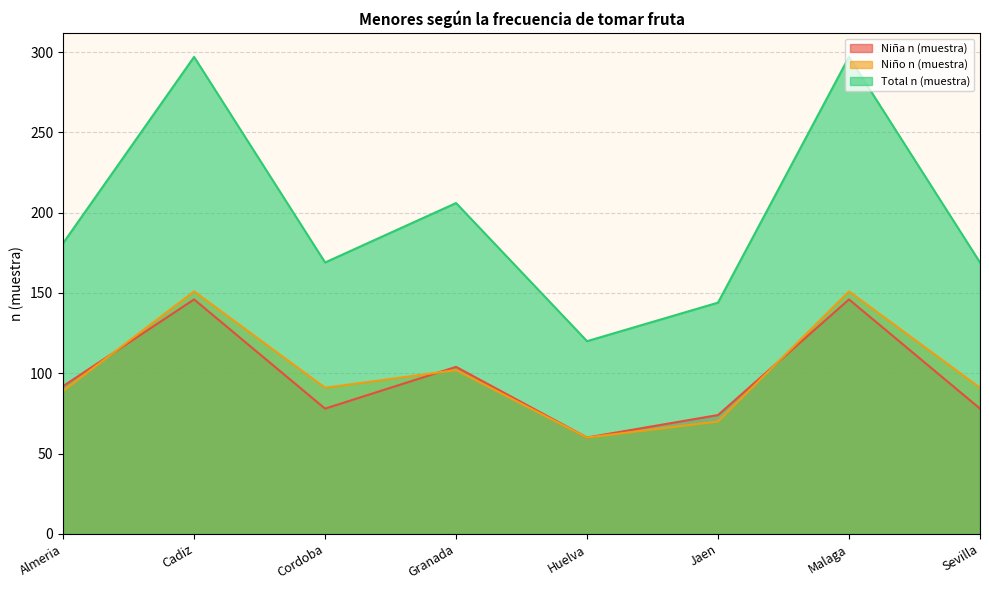

Which series ends up on top after the final intersection of Niño n (muestra) and Niña n (muestra)?

Niño n (muestra)